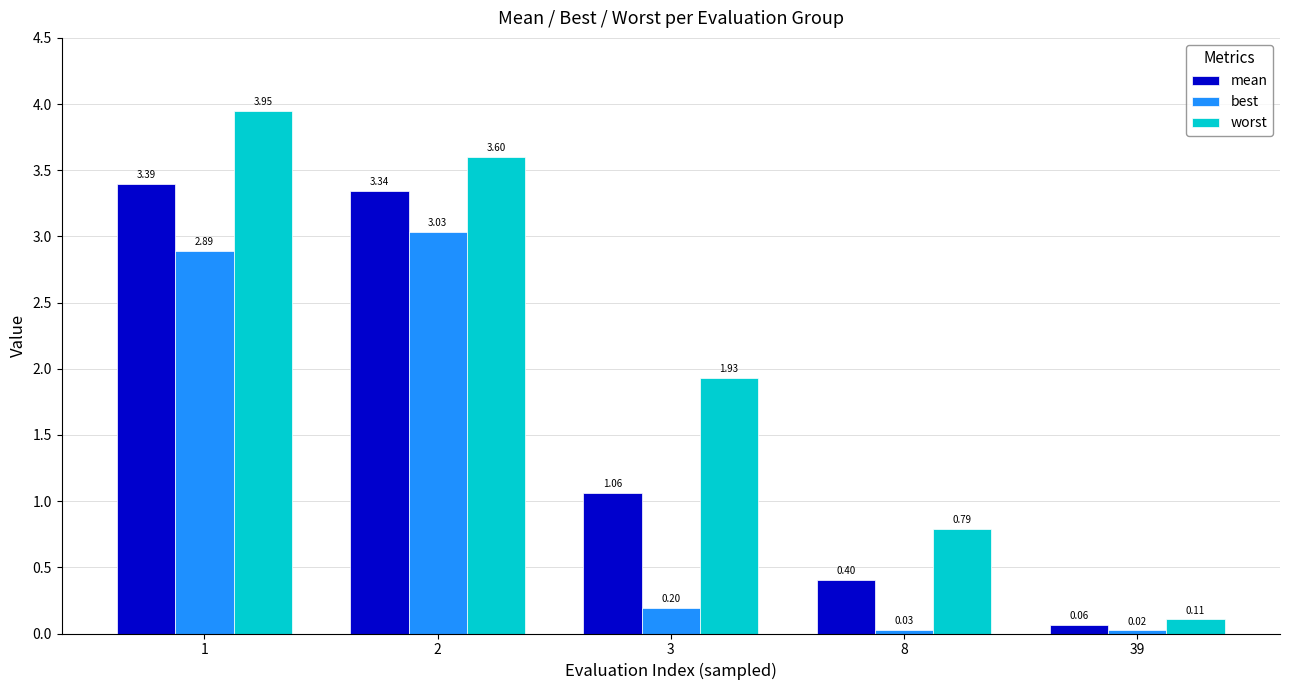

What is the difference between the mean values at 3 and 8?

0.7